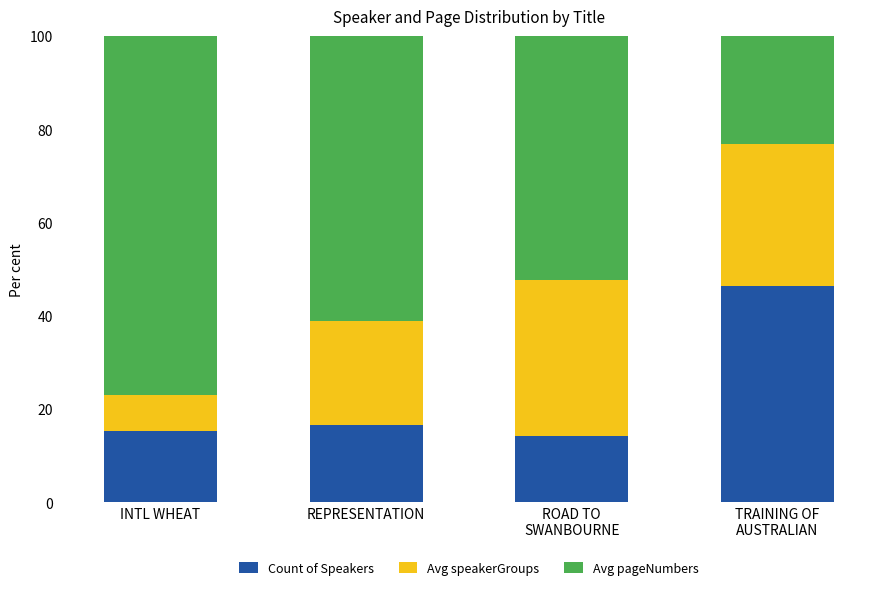

The value of Count of Speakers at REPRESENTATION is 16.7. True or false?

True